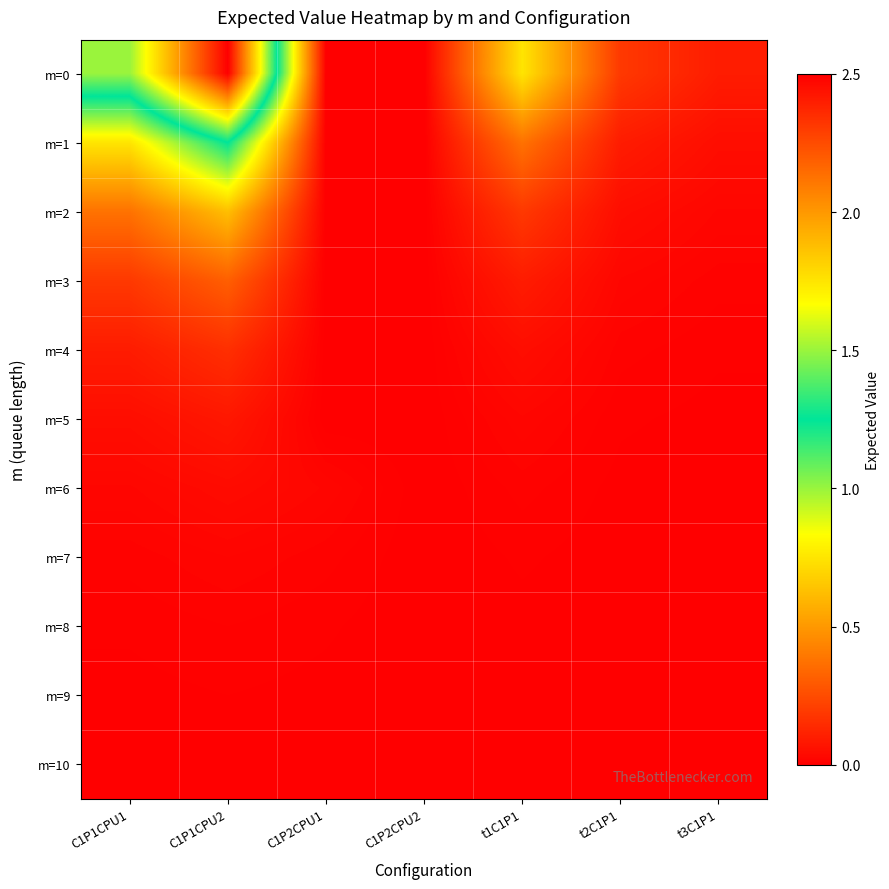

At which category is the sum across all series the highest?

C1P1CPU2